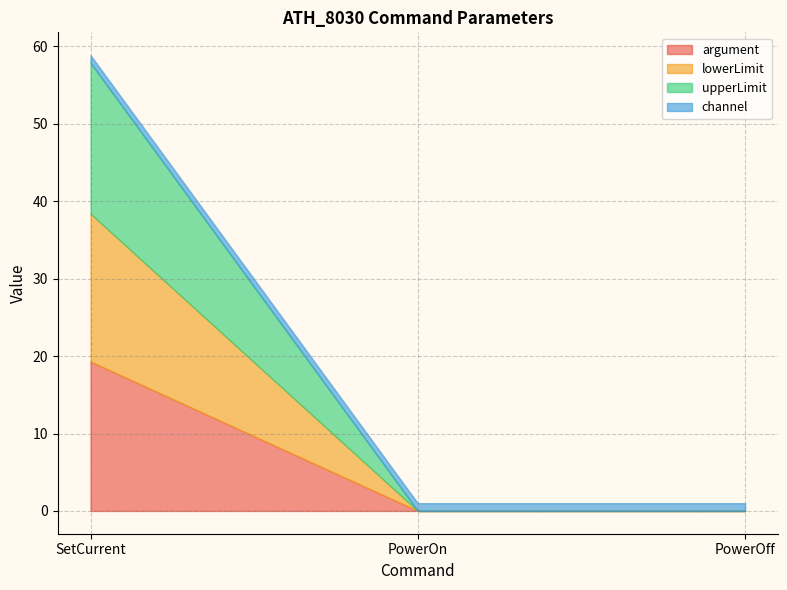

What is the average value of the channel series?

1.0